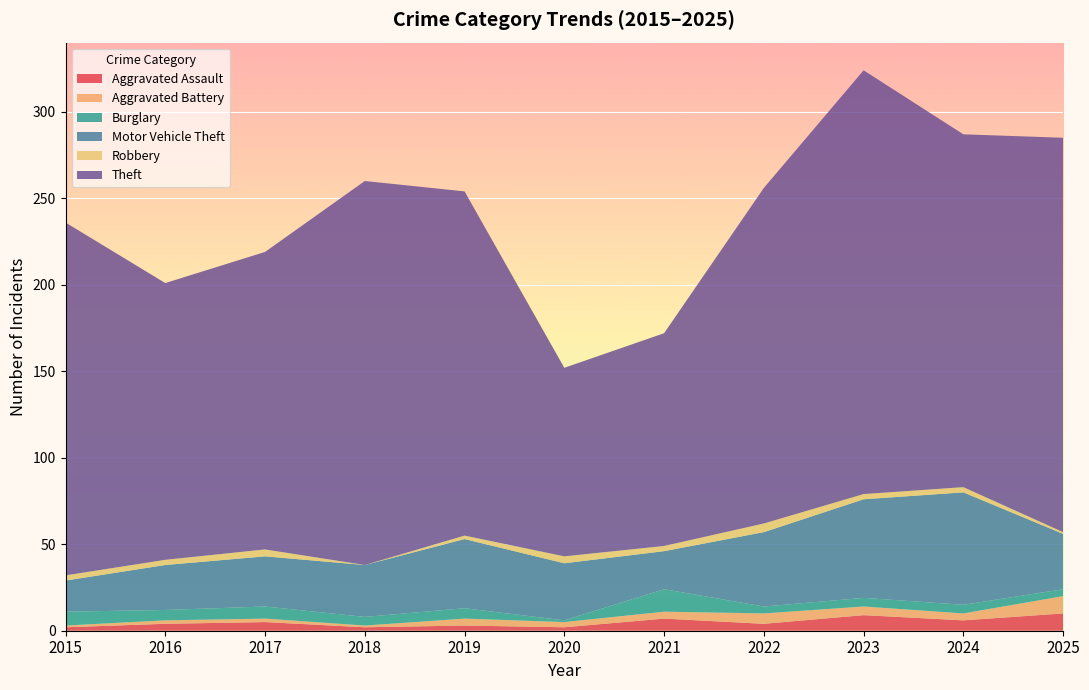

Reading left to right, what are all the values shown in this chart?

Aggravated Assault: 2	4	5	2	3	2	7	4	9	6	10
Aggravated Battery: 1	2	2	1	4	3	4	6	5	4	10
Burglary: 8	6	7	5	6	1	13	4	5	5	4
Motor Vehicle Theft: 18	26	29	30	40	33	22	43	57	65	32
Robbery: 3	3	4	0	2	4	3	5	3	3	1
Theft: 204	160	172	222	199	109	123	194	245	204	228